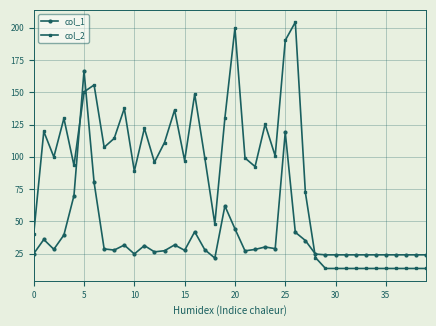

What is the value of the col_1 point at the 32nd from the left?

24.0